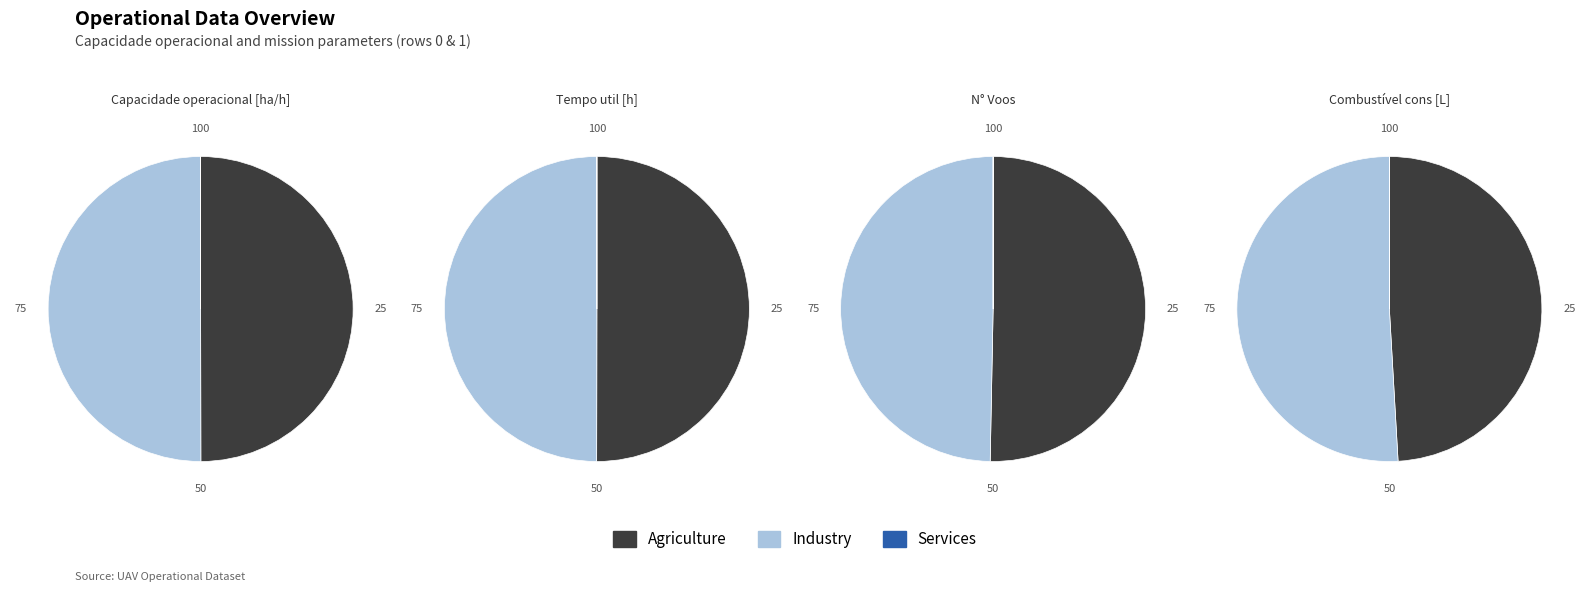

What is the total percentage of Missao 0 and Missao 1?

100.0%